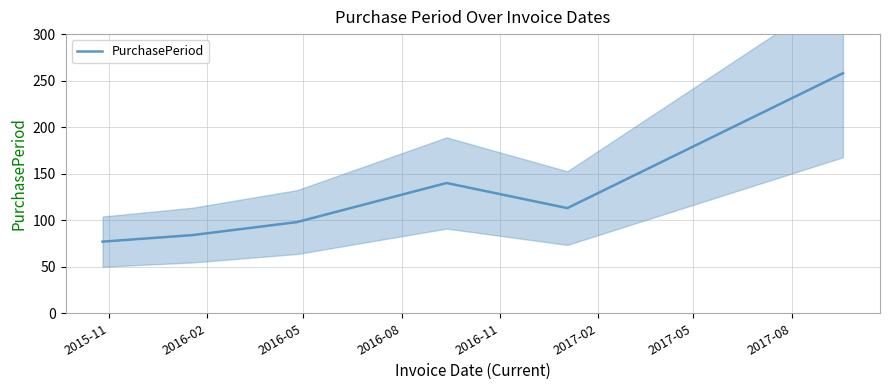

What is the difference between the maximum and minimum values?

181